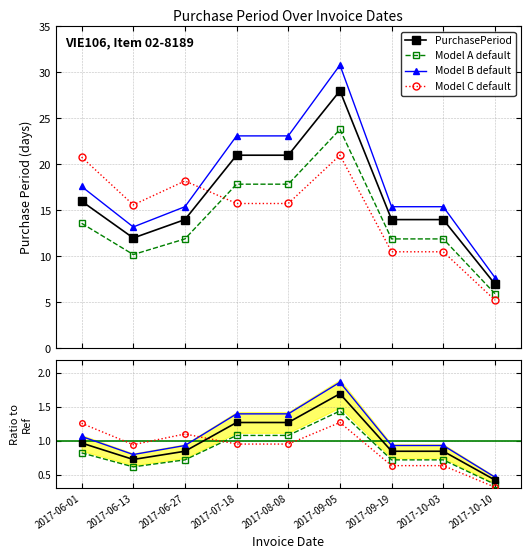

Between which two adjacent categories do Model C default and Model B default first intersect?

2017-06-27 and 2017-07-18